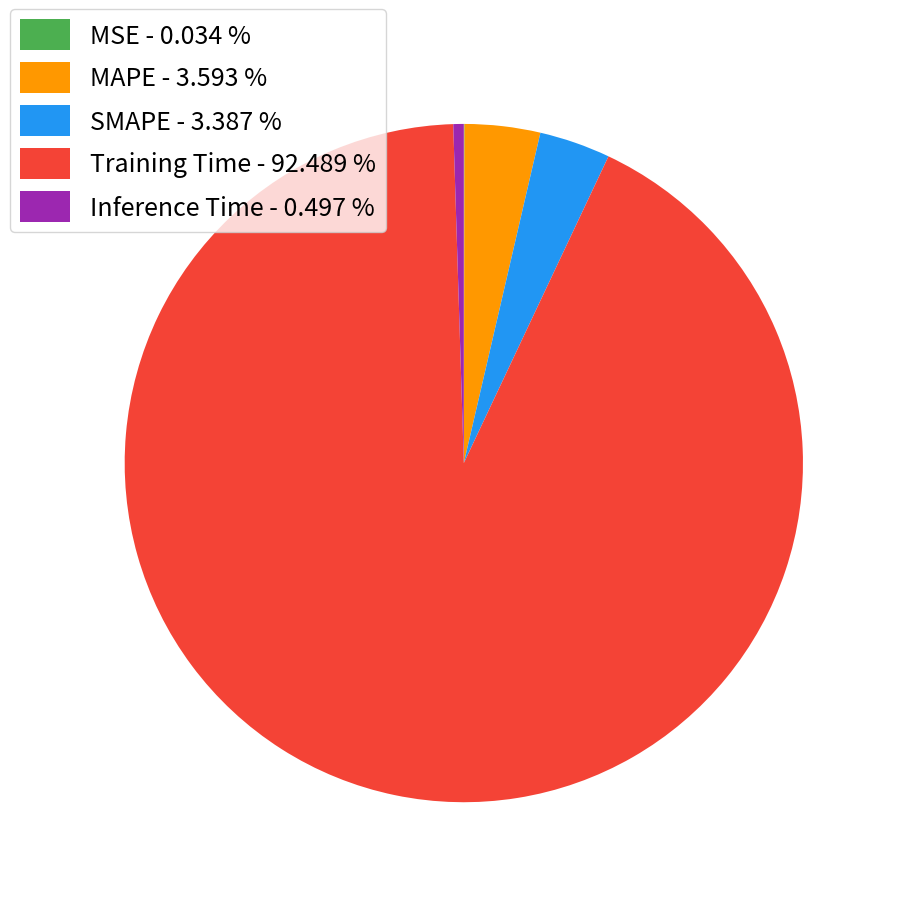

Is MAPE - 3.593 % the majority of the pie?

No